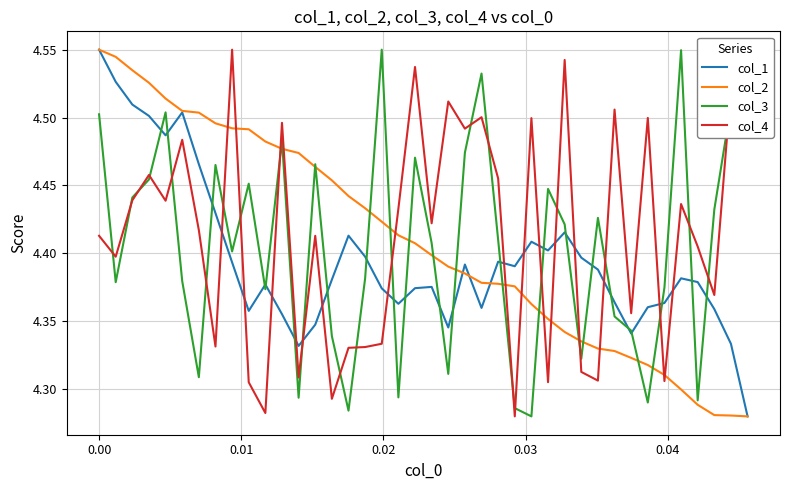

At how many categories does at least one series exceed 4?

40